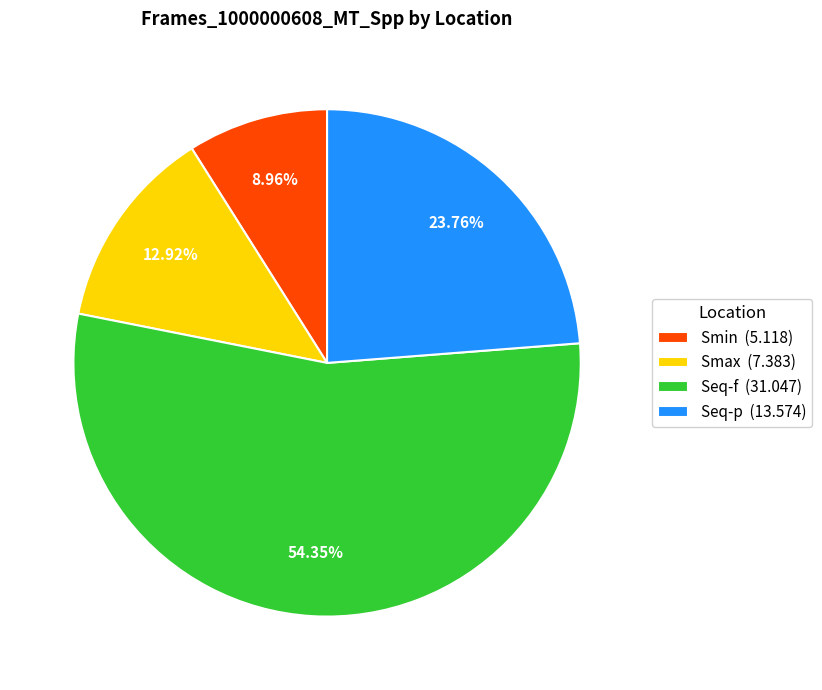

To the nearest percent, what is the difference between the Smin and Seq-f slice percentages?

45%